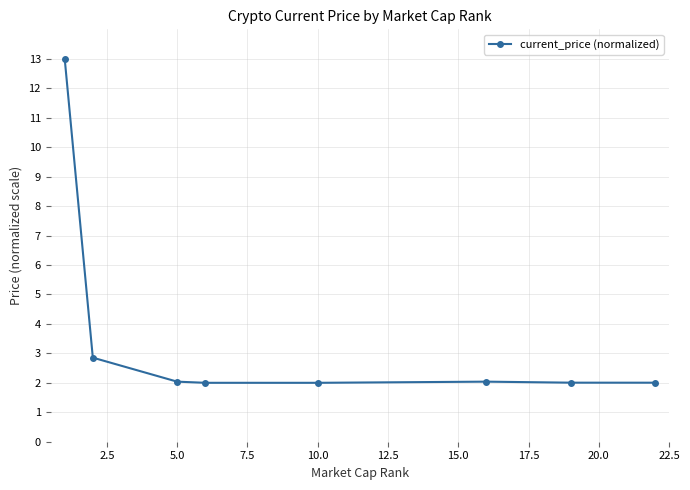

What is the difference between the maximum and second lowest values?

11.0